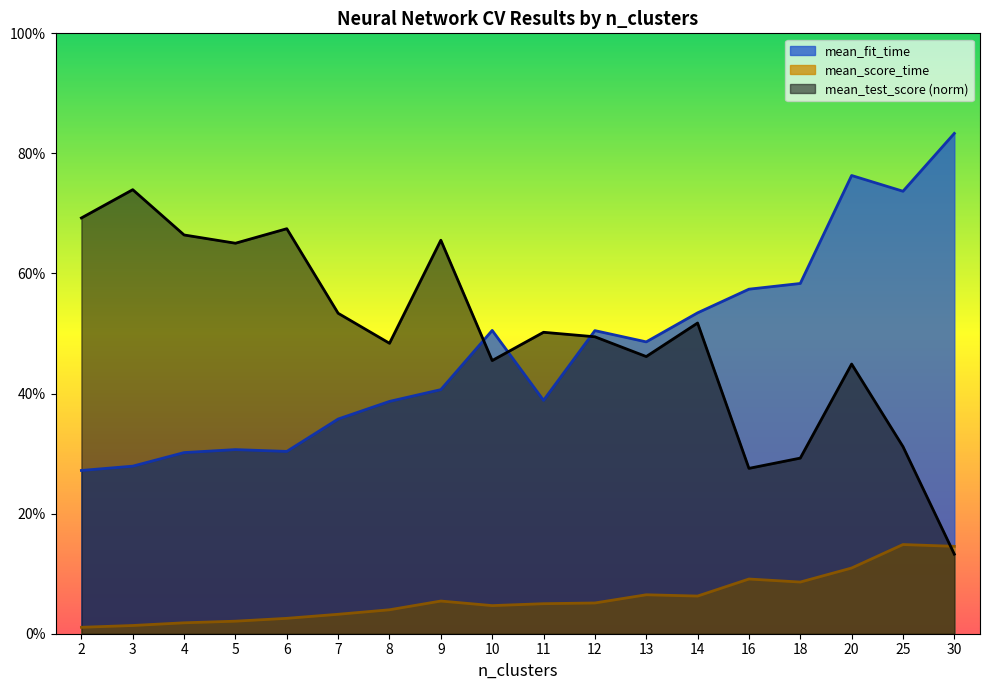

Between 7 and 10, which is larger?

10